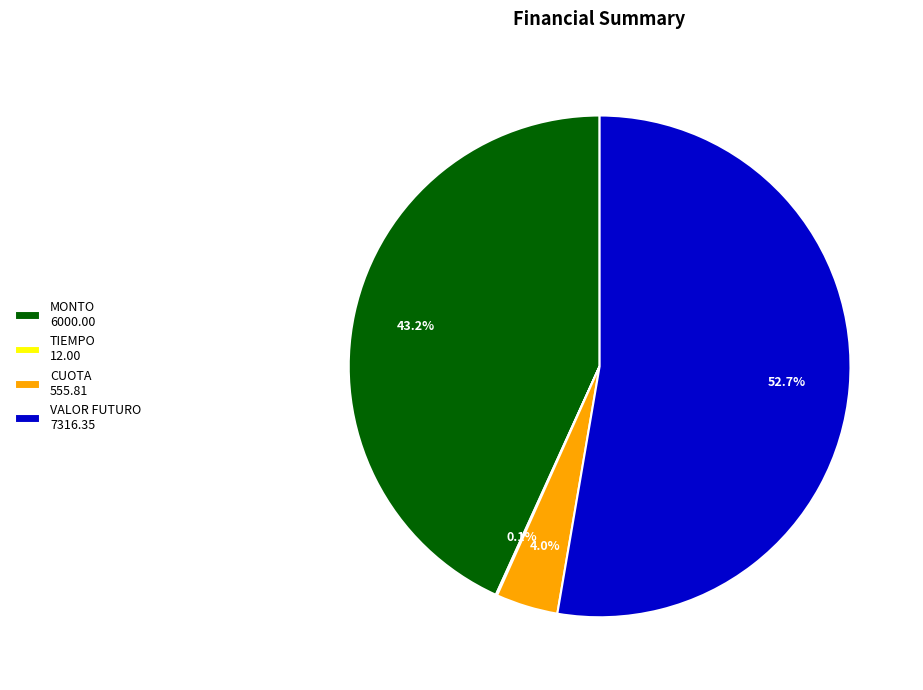

Is there any slice that represents more than half of the pie?

Yes